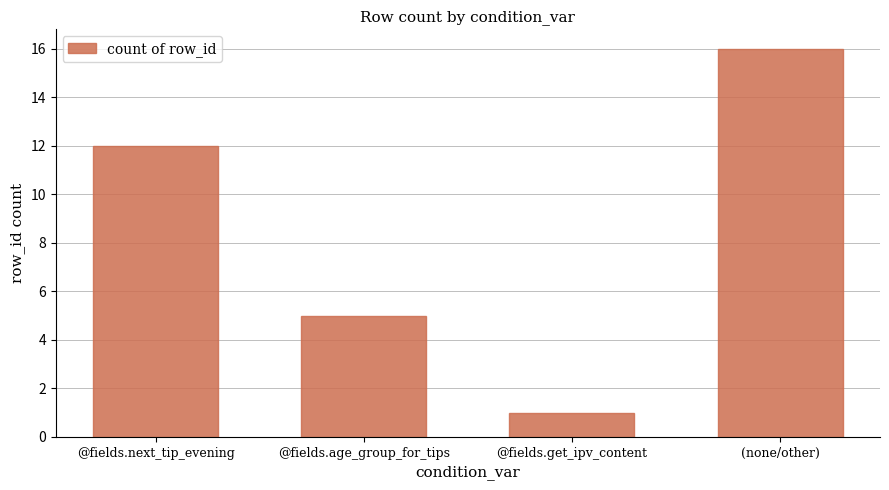

What is the difference between the second highest and minimum values?

11